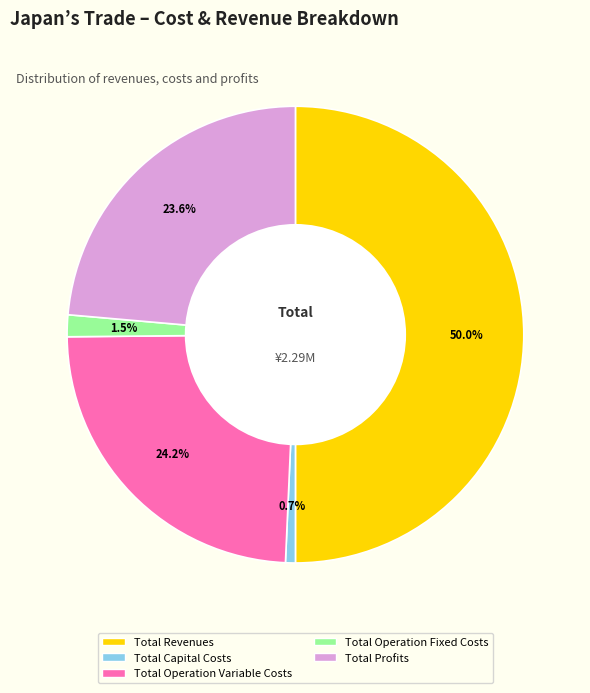

What percentage is the Total Capital Costs slice, to the nearest percent?

1%